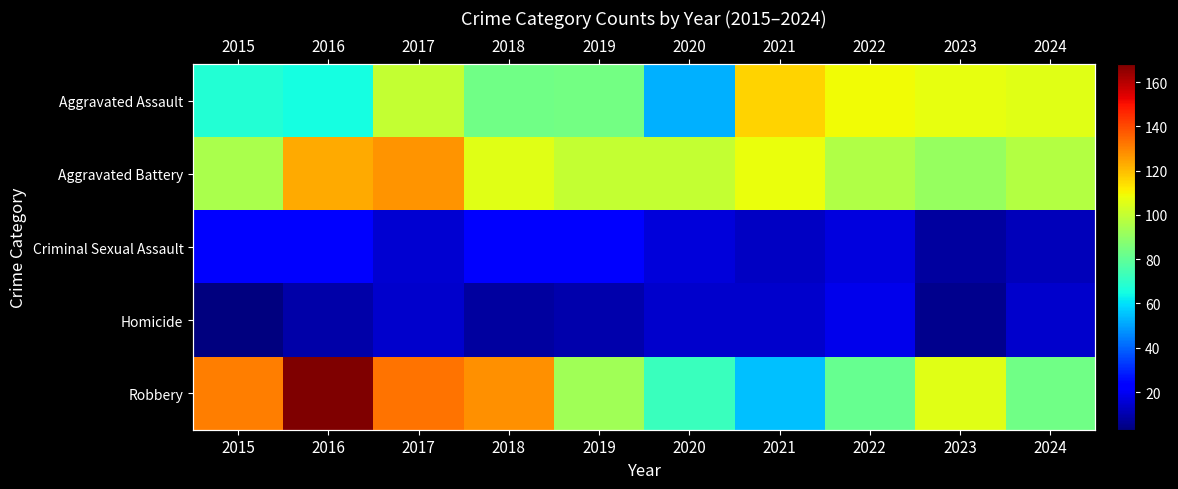

How many values in the Robbery series are below 106?

5